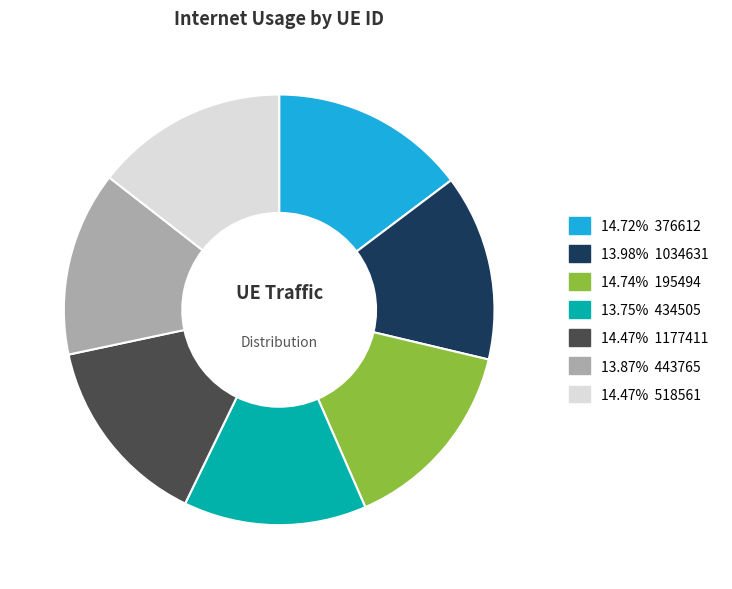

Combined, do 14.47% 518561 and 13.98% 1034631 account for over 50%?

No